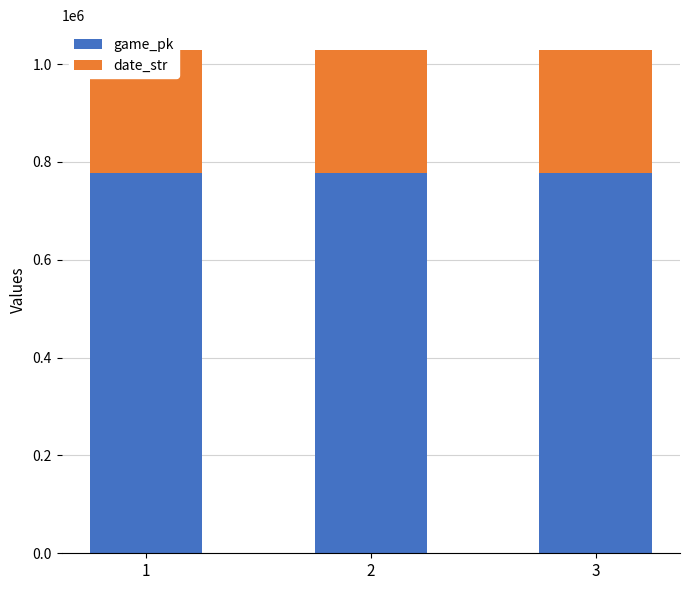

What is the sum of the date_str values at 1 and 3?

501220